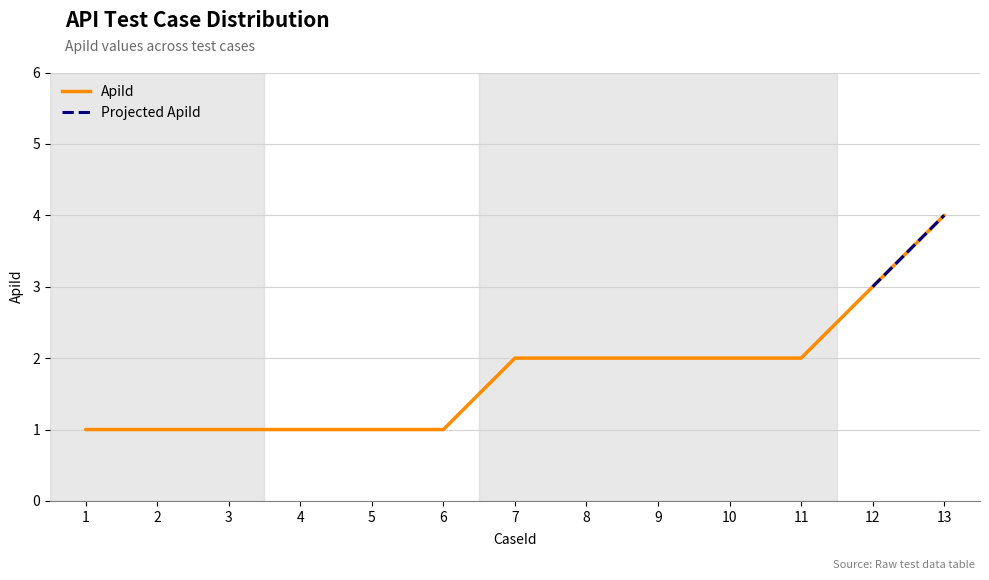

What is the value of the 9th point from the left?

2